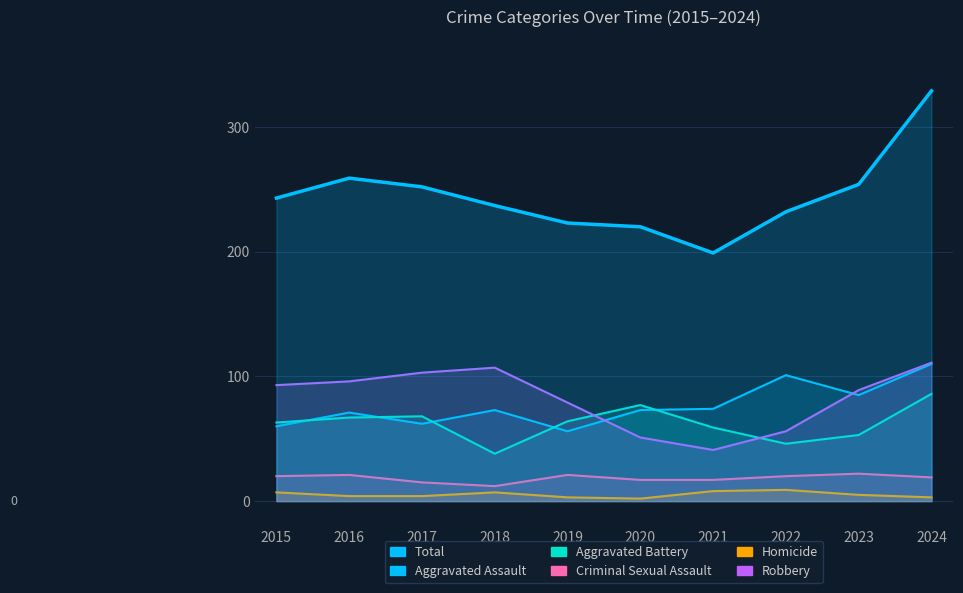

Is the value of Aggravated Assault at 2015 greater than the value of Criminal Sexual Assault at 2017?

Yes